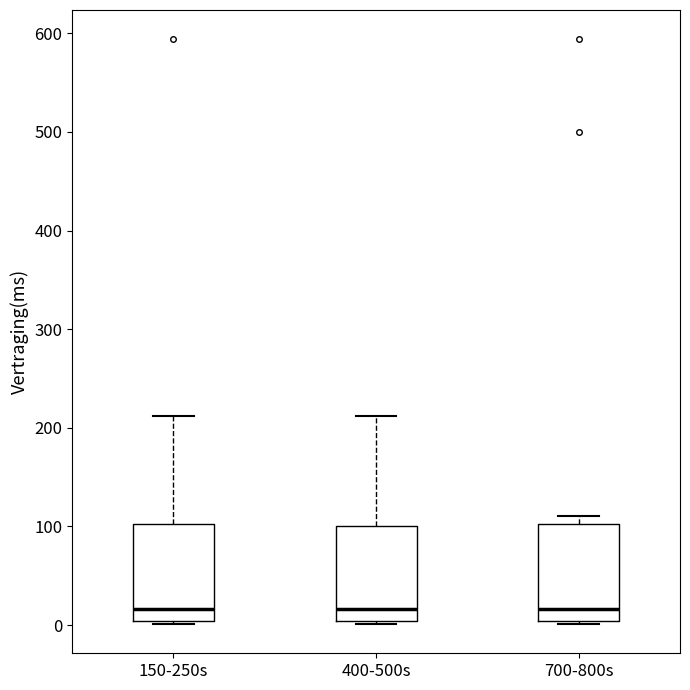

Reading left to right, transcribe this box plot: for each box, give where its median line is, the range the box spans, and where its two whiskers end, as read against the y-axis. The values are not printed on the chart, so give them approximately, as read against the axis.

150-250s: median 20, box 0 to 100, whiskers 0 to 210
400-500s: median 20, box 0 to 100, whiskers 0 to 210
700-800s: median 20, box 0 to 100, whiskers 0 to 110